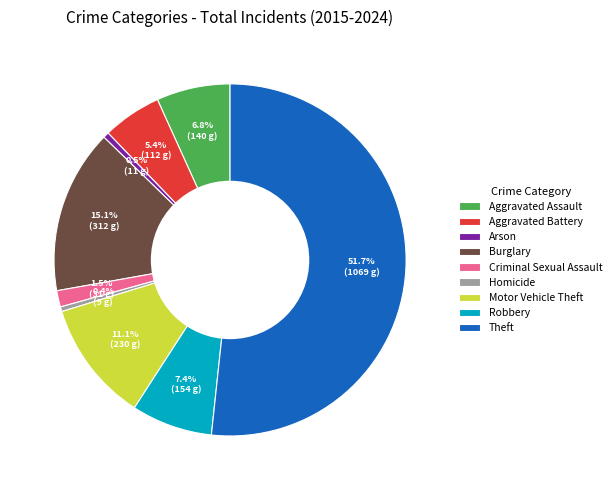

Count the number of slices in the pie.

9